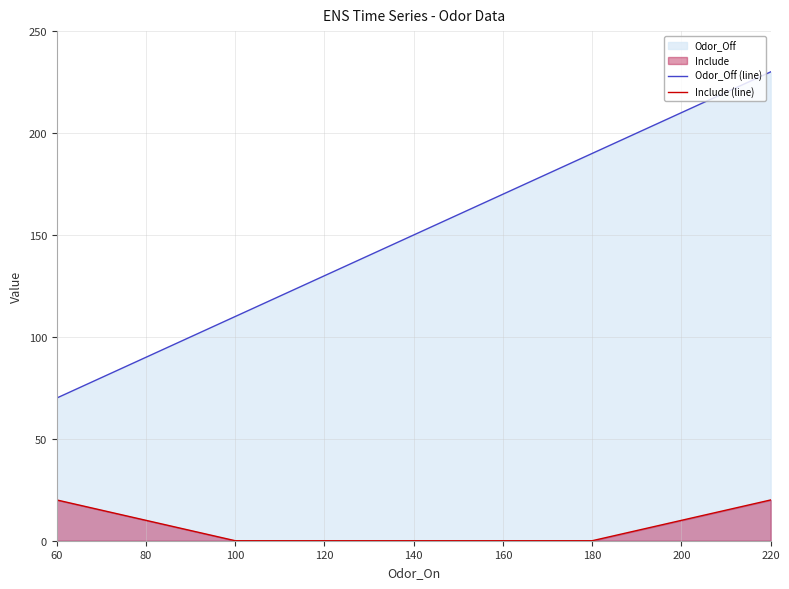

Where is Include (line) nearest to the value 10?

60